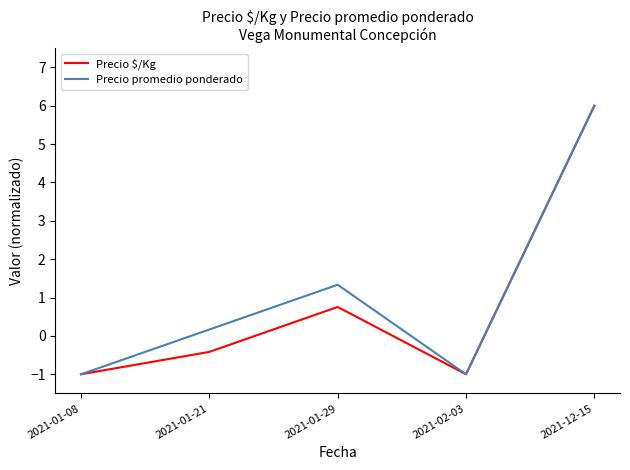

At which label does Precio promedio ponderado first exceed 0?

2021-01-21